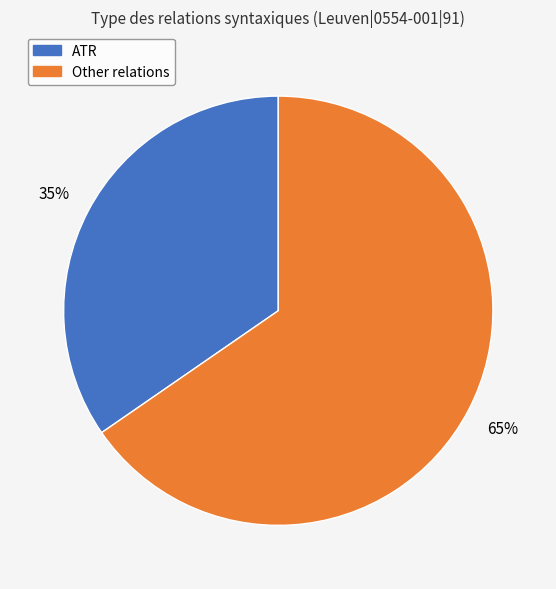

How many slices are in this pie chart?

2